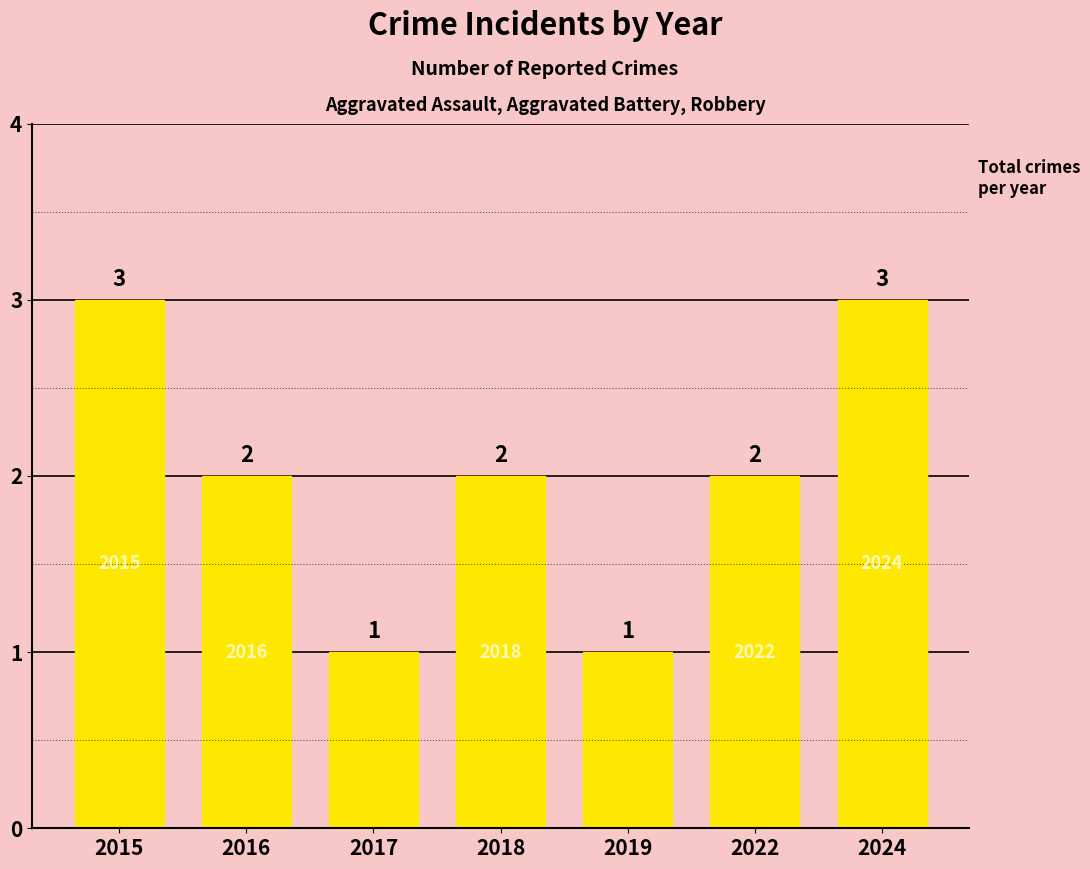

What is the greatest value displayed?

3